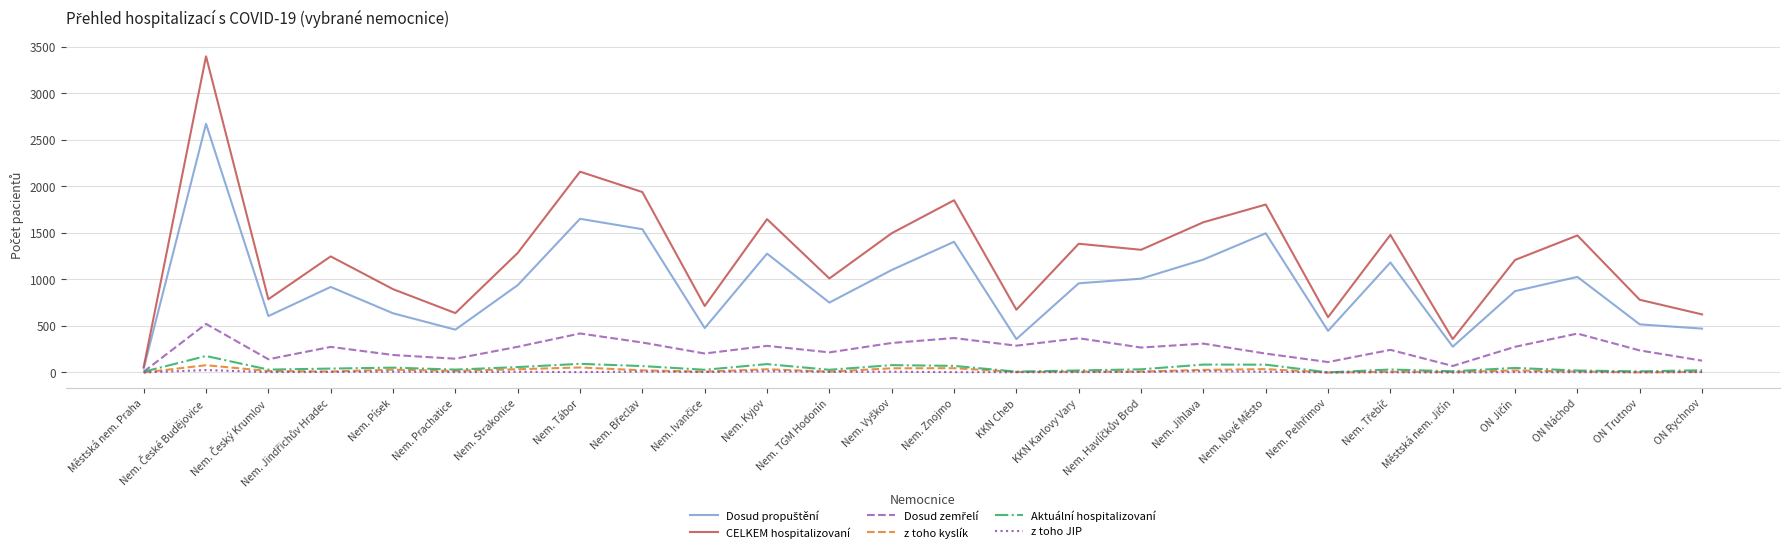

The CELKEM hospitalizovaní series shows 895 at Nem. Písek. True or false?

True